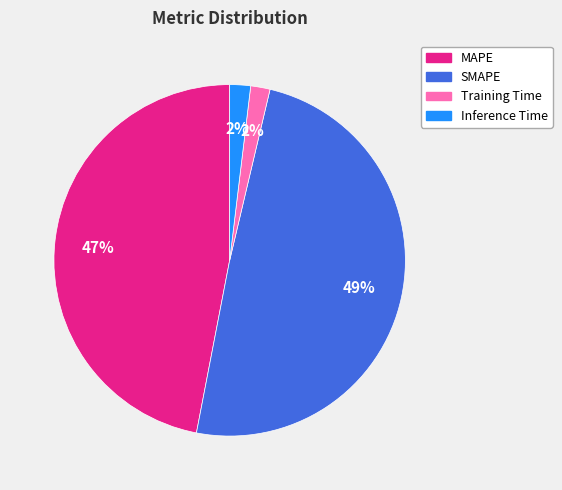

Which category has the biggest portion of the pie?

SMAPE